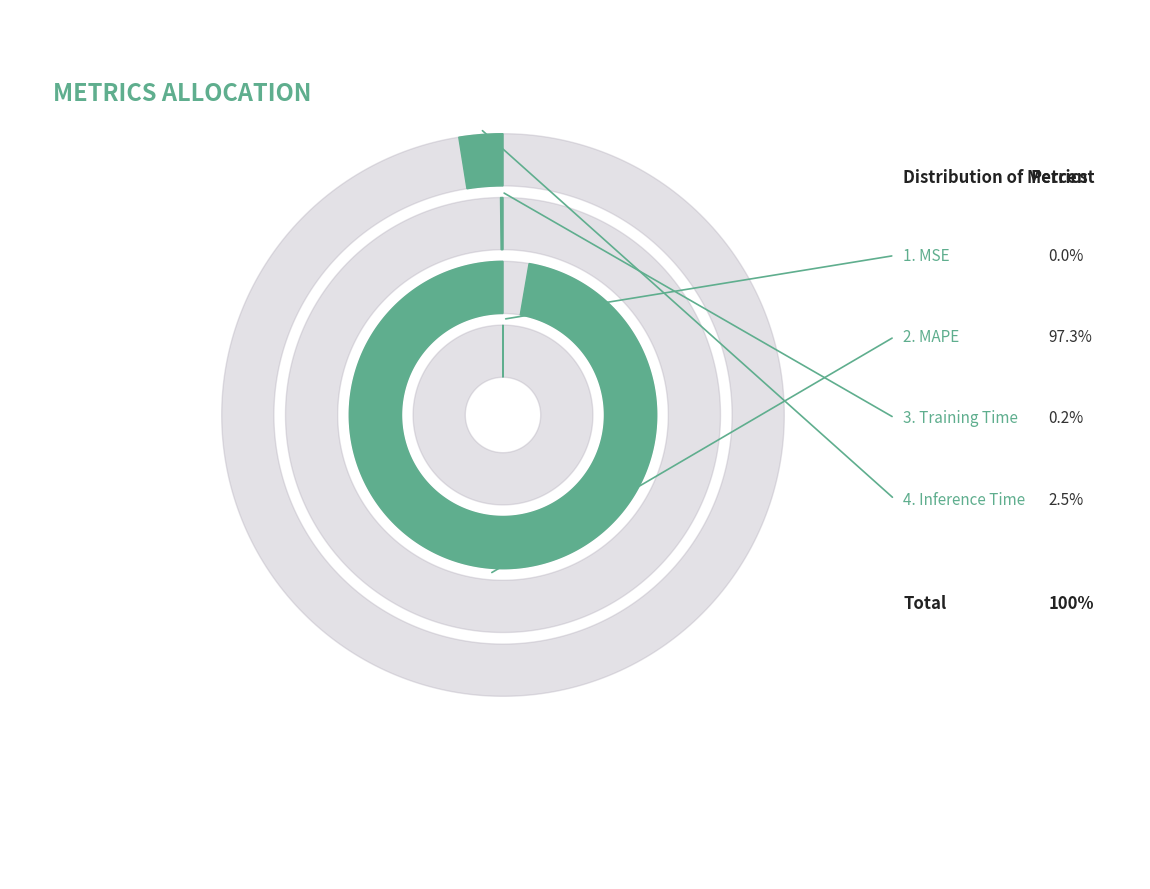

How many segments does this pie chart have?

4